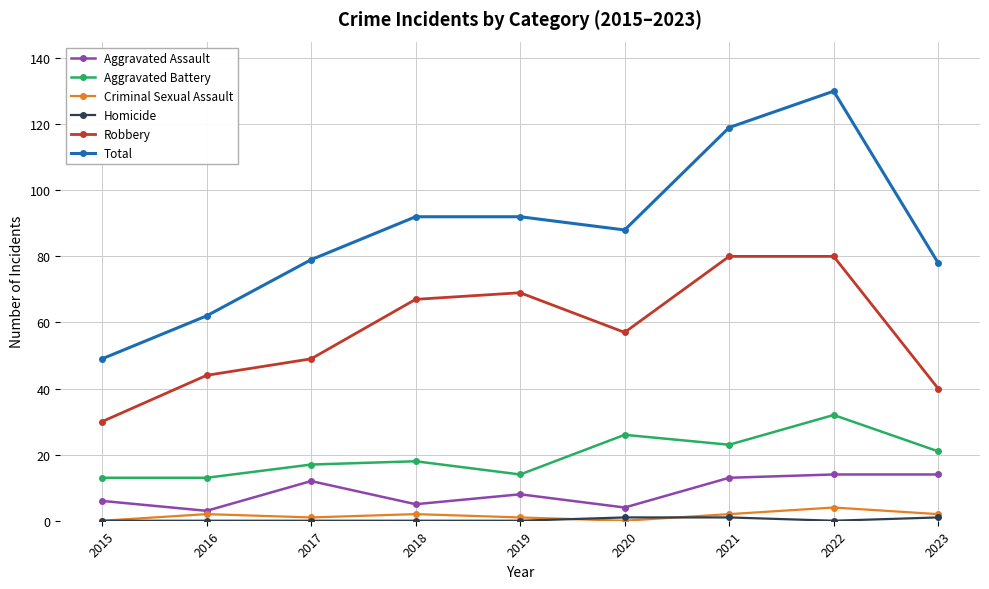

Which category has the highest value across all series?

2022